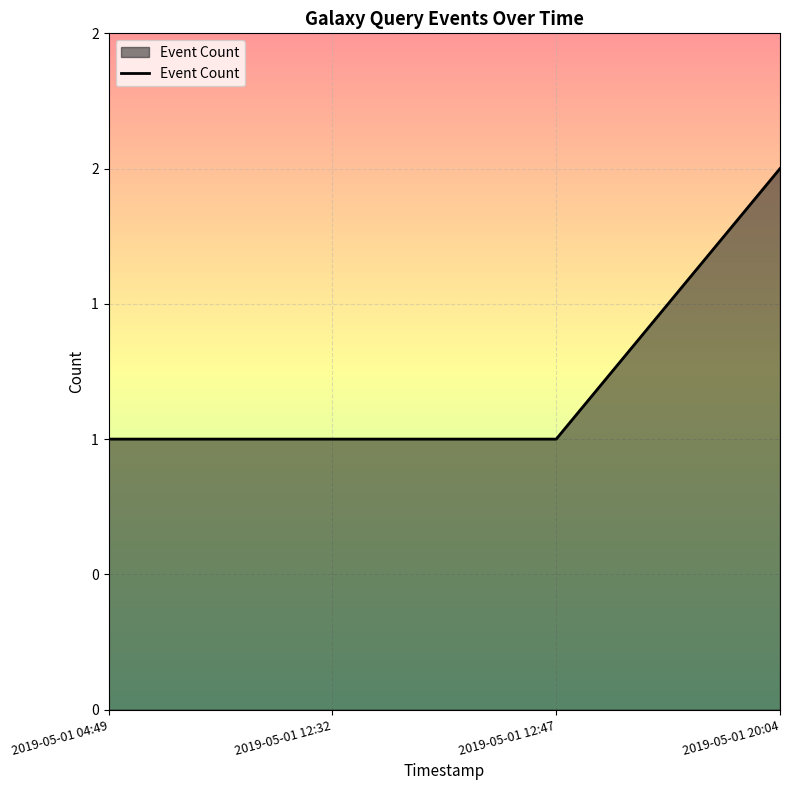

Does the chart have visible grid lines?

Yes